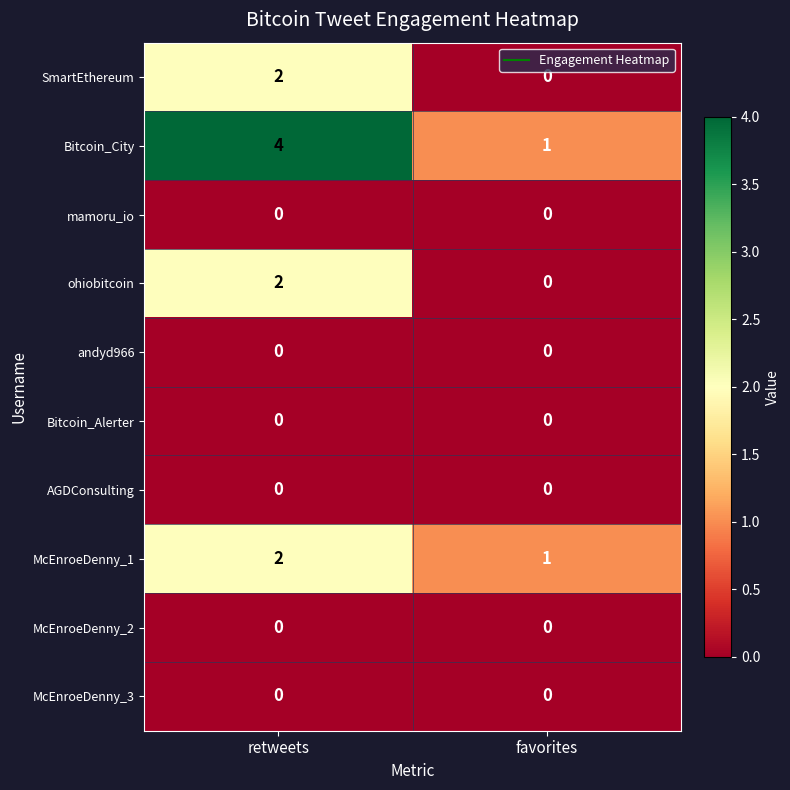

The SmartEthereum series shows 0 at favorites. True or false?

True